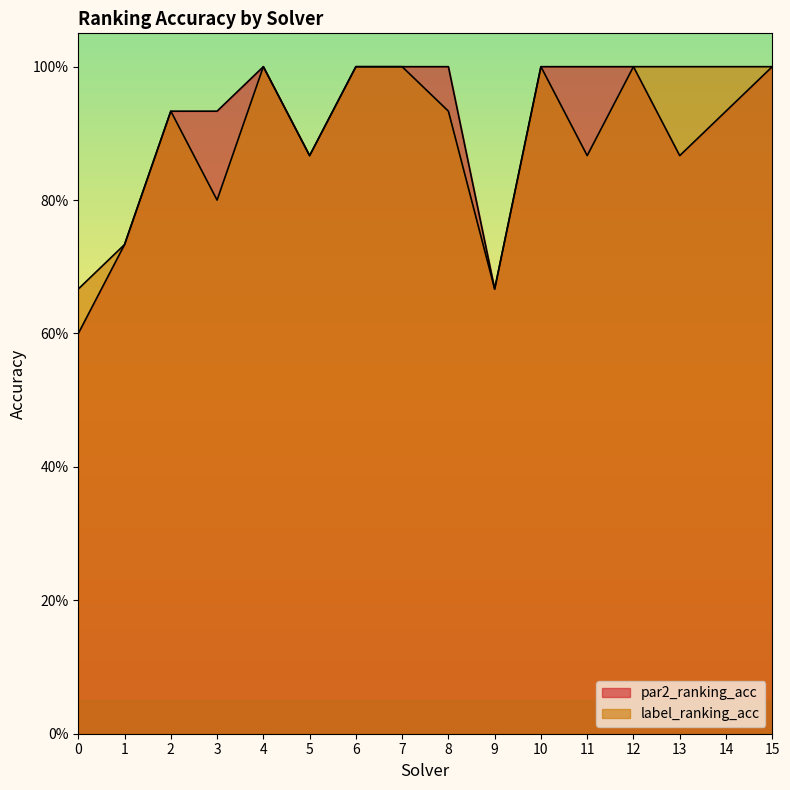

What is the value of the par2_ranking_acc point at the 14th from the left?

0.9